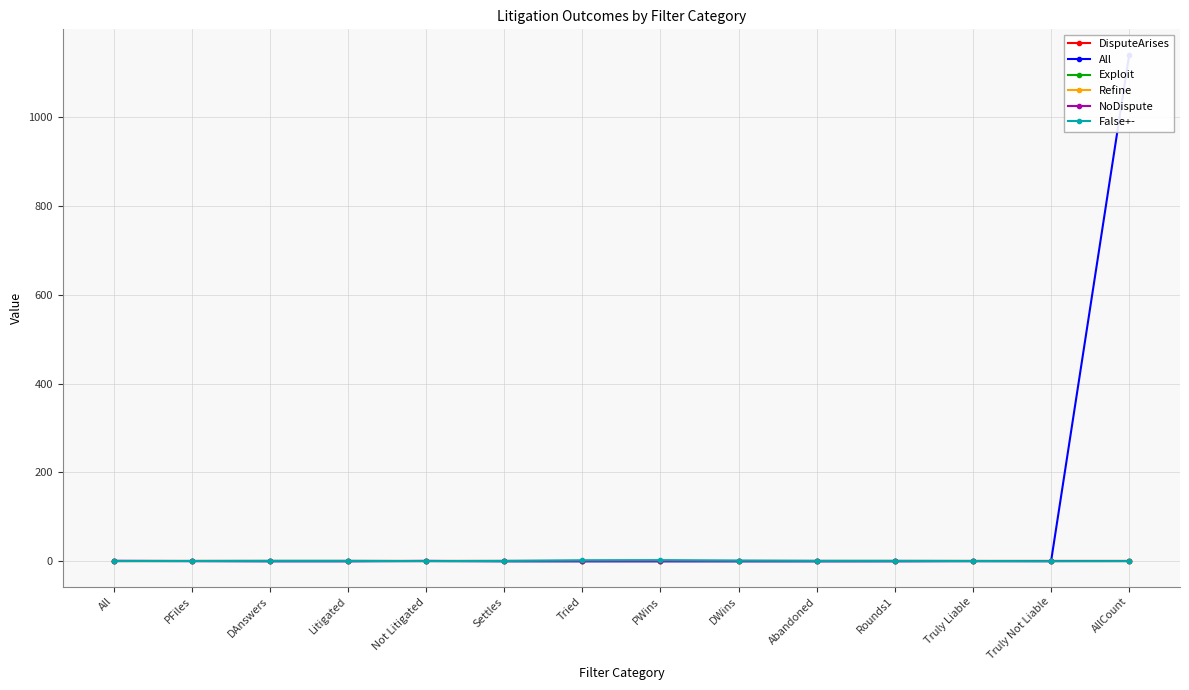

Rank the series at Tried from highest to lowest value.

False+-, DisputeArises, All, NoDispute, Exploit, Refine